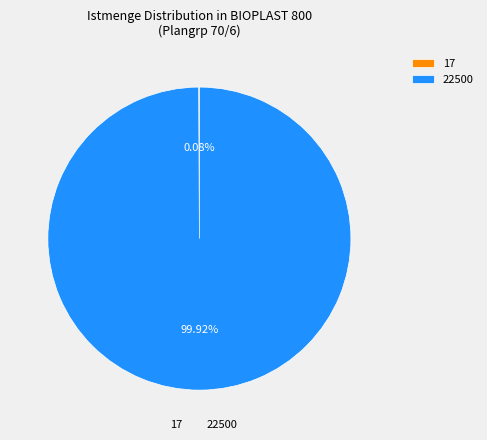

Is there a majority slice in this chart?

Yes